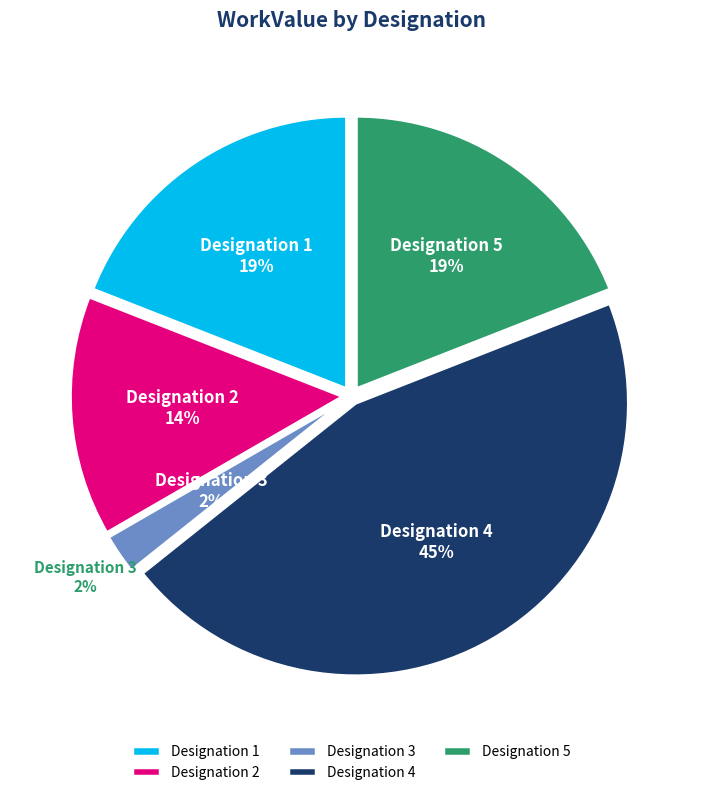

Does Designation 5 account for over 50% of the chart?

No